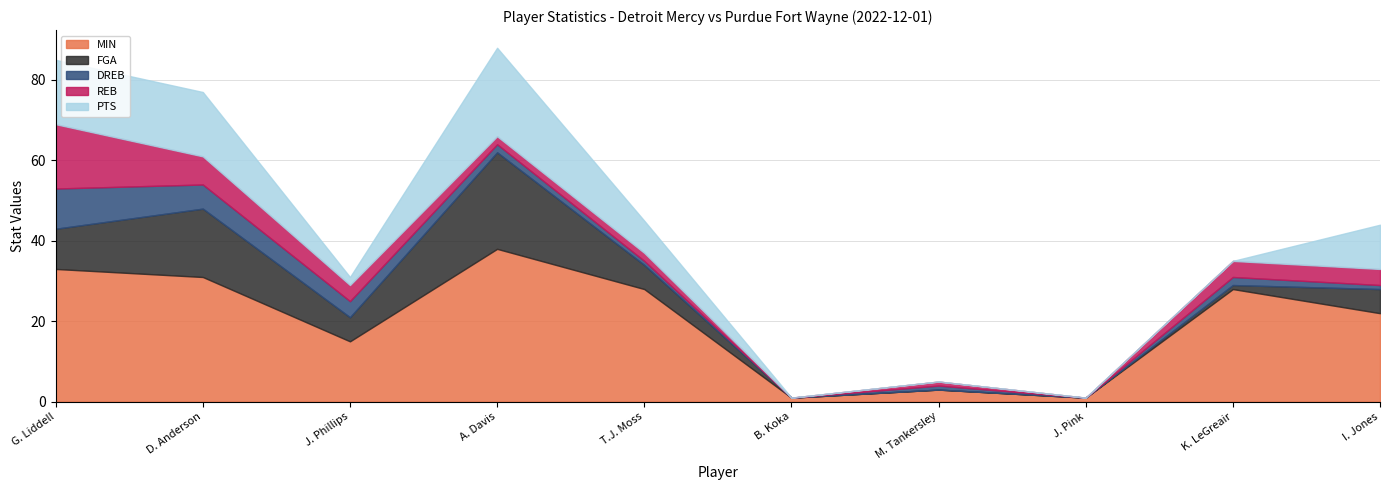

What are all the series names shown in the legend?

MIN, FGA, DREB, REB, PTS